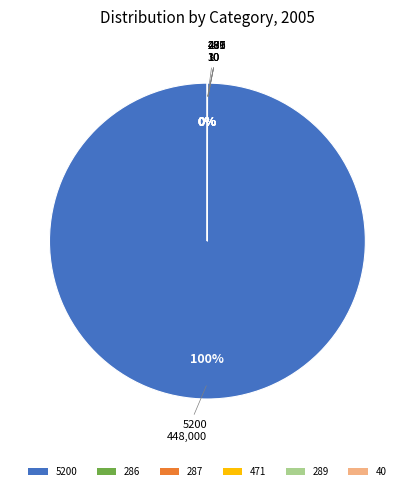

Count the number of slices in the pie.

8